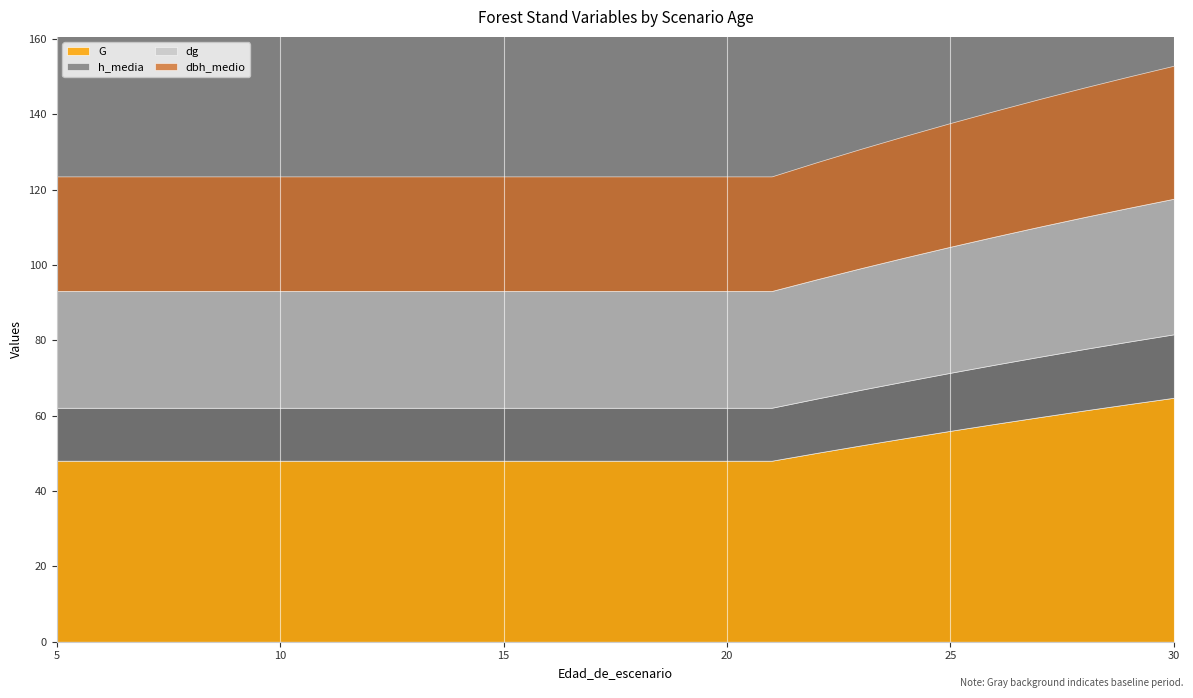

What is the average value of the h_media series?

14.6